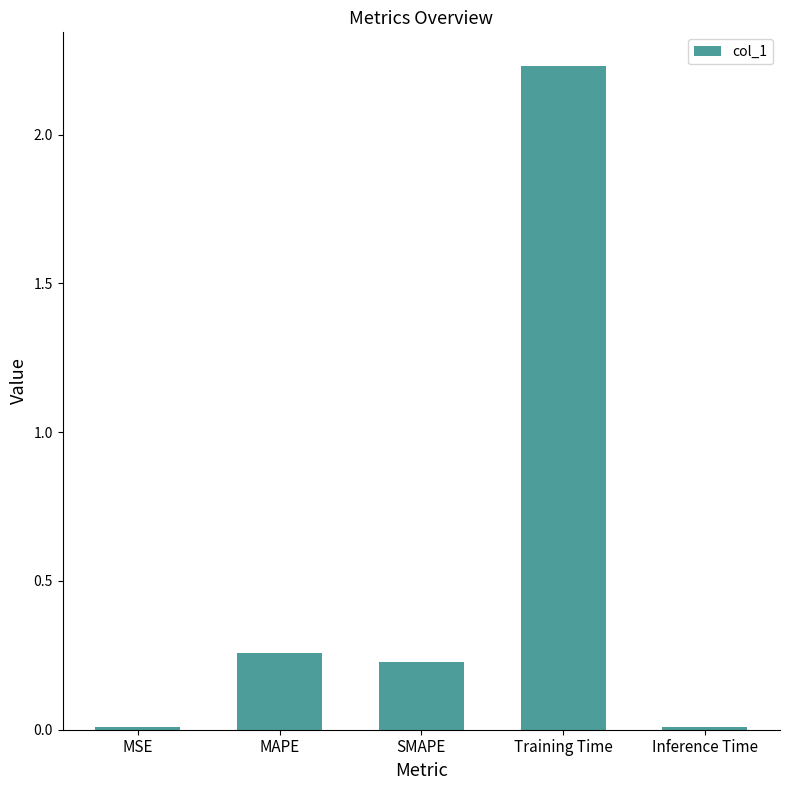

Does the chart contain stacked bars?

No